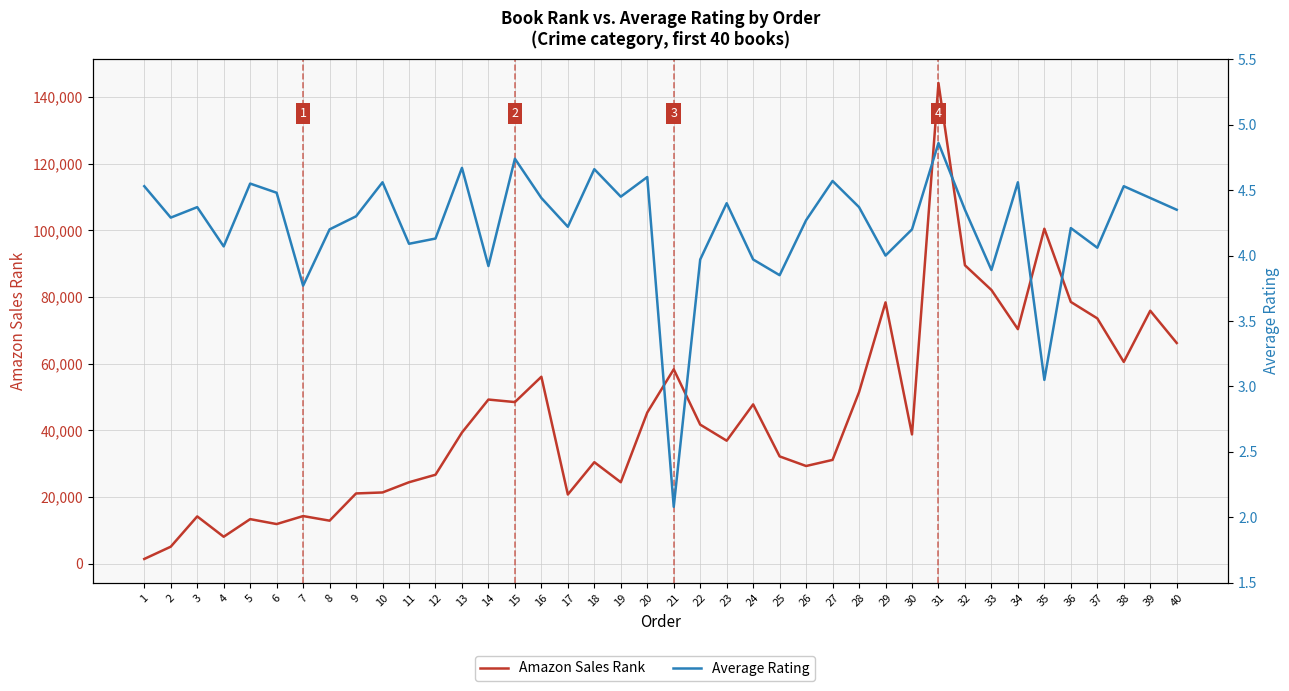

How many interior local peaks does the Average Rating series have?

13